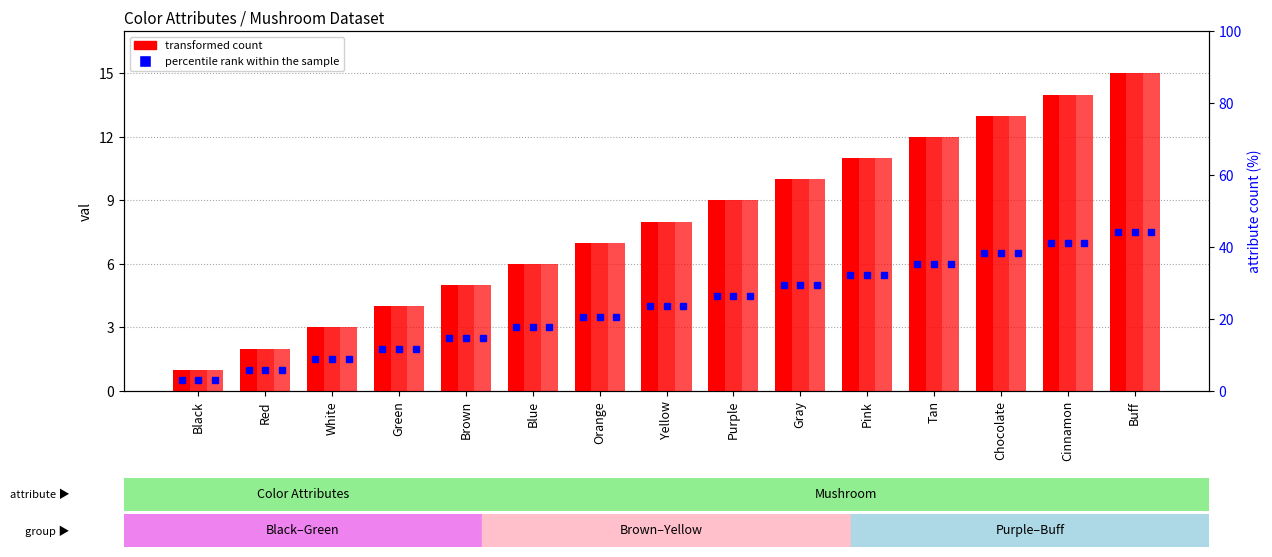

What is the value of the CapColor bar at the 12th from the left?

12